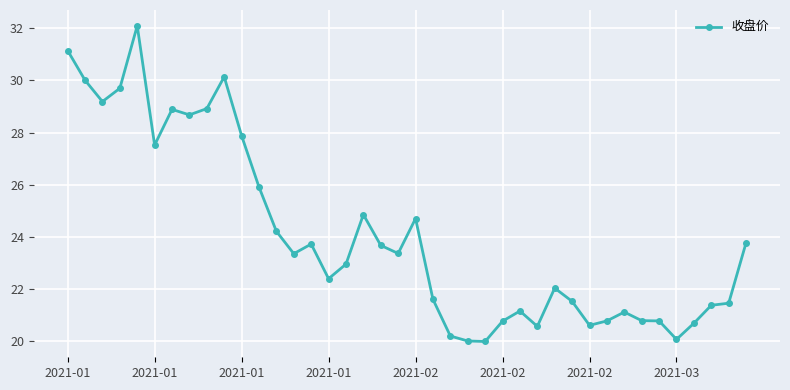

What is the difference between the maximum and minimum values?

12.1